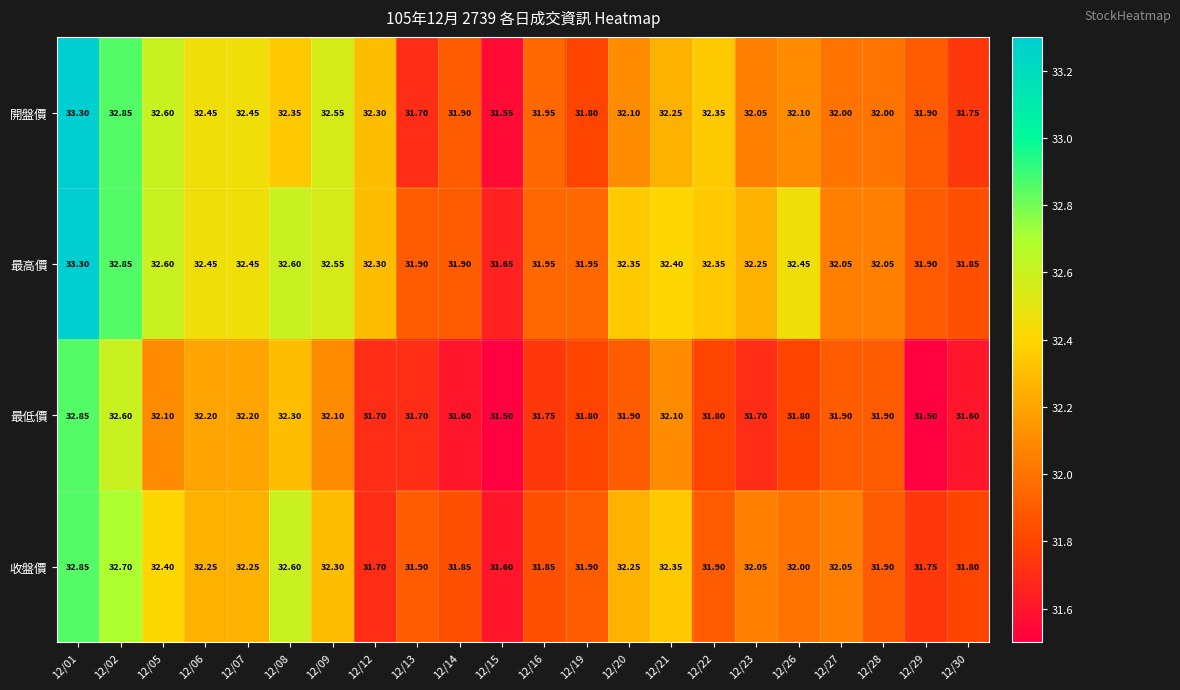

Rank the series by their average value, from lowest to highest.

最低價, 收盤價, 開盤價, 最高價